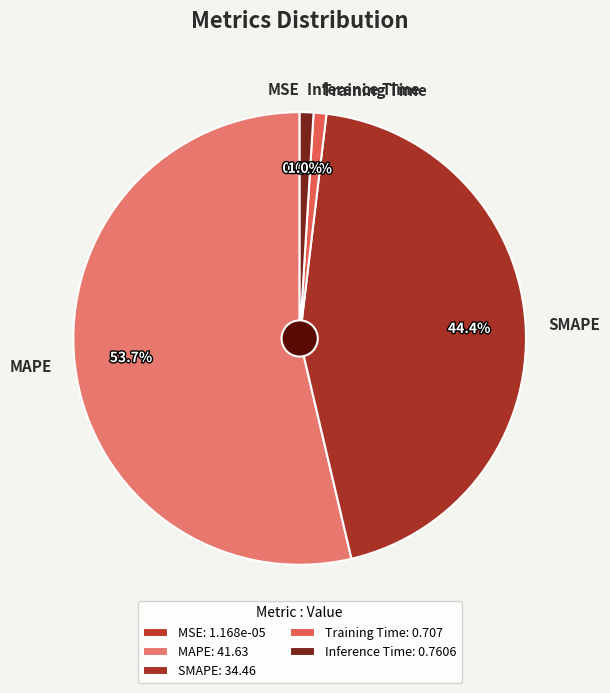

Is there any slice that represents more than half of the pie?

Yes